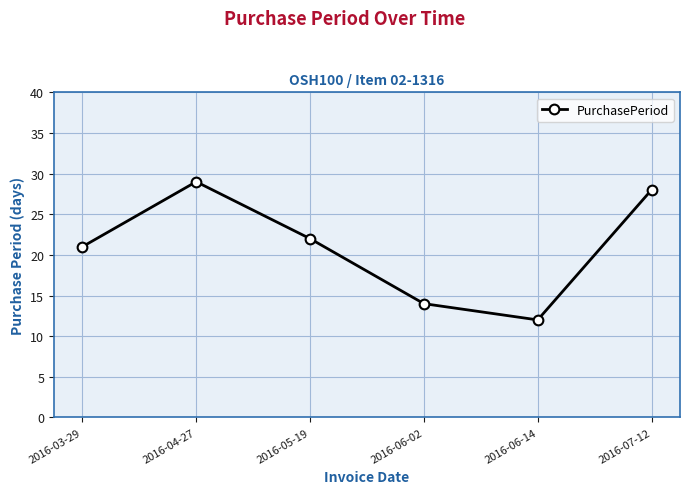

What is the change in value from 2016-03-29 to 2016-07-12?

+7